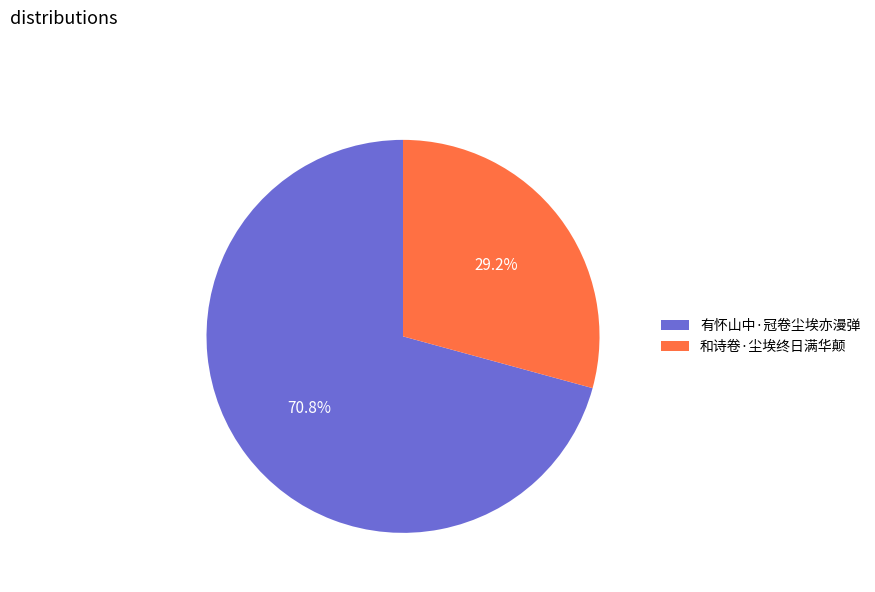

Is 和诗卷·尘埃终日满华颠 the majority of the pie?

No